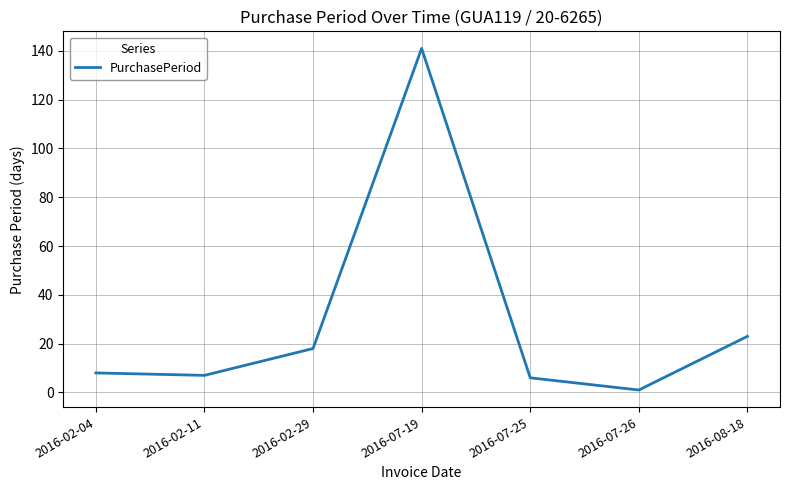

What is the average value?

29